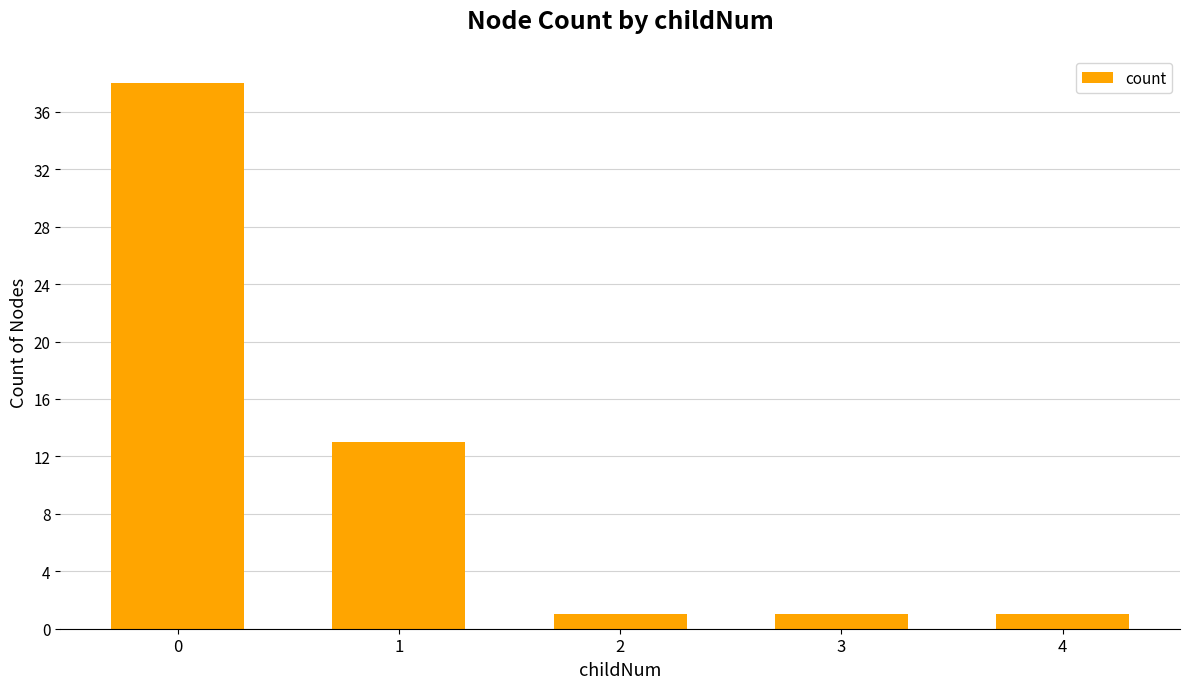

What is the value of the 3rd bar from the left?

1